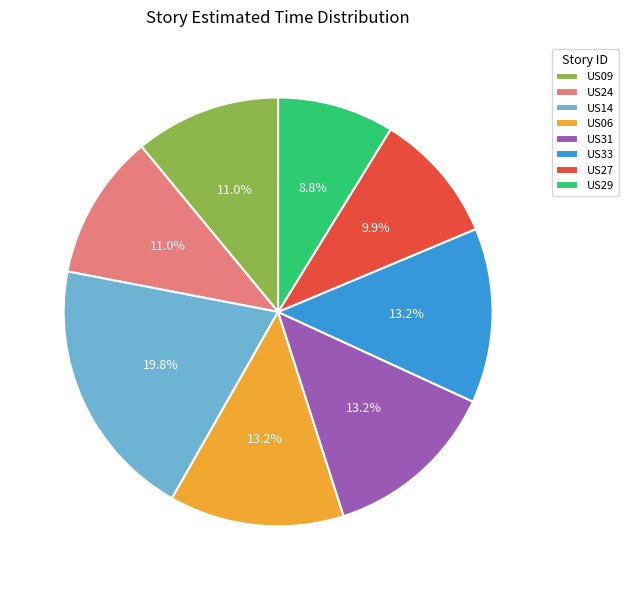

What is the total percentage of US09 and US24?

22.0%